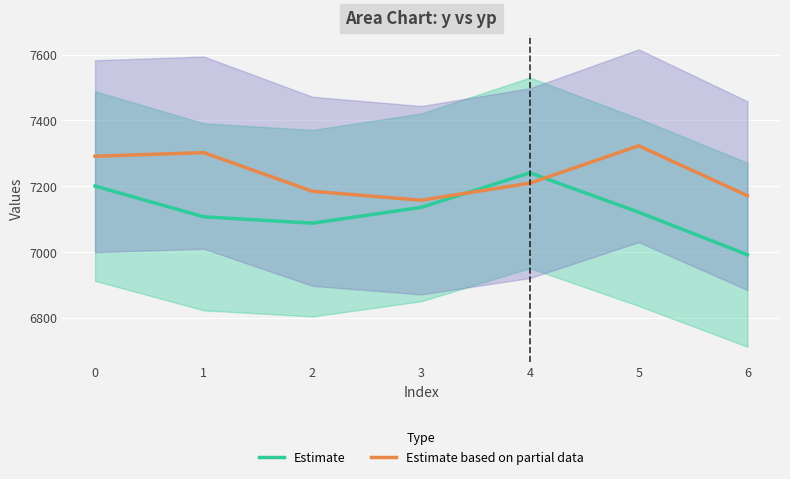

Reading left to right, what are all the values shown in this chart?

Estimate: 7200.7	7107.3	7087.9	7136.0	7240.9	7121.3	6991.9
Estimate based on partial data: 7291.3	7302.3	7184.7	7157.7	7209.5	7323.2	7171.5